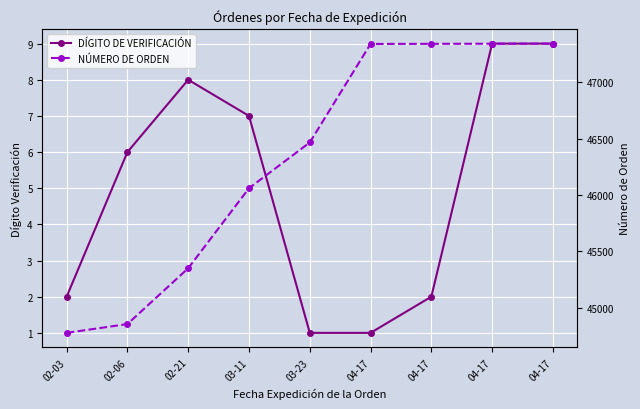

What are all the series names shown in the legend?

DÍGITO DE VERIFICACIÓN, NÚMERO DE ORDEN